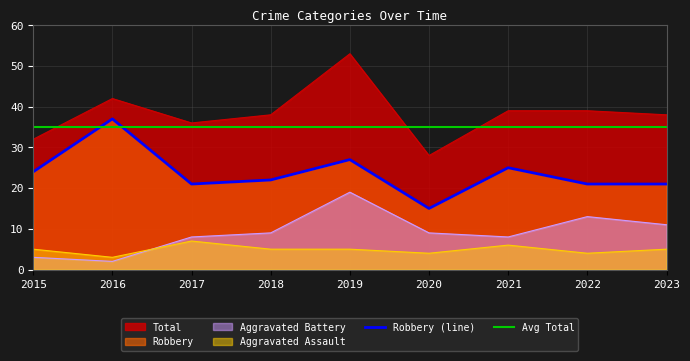

What is the maximum value shown in the chart?

53